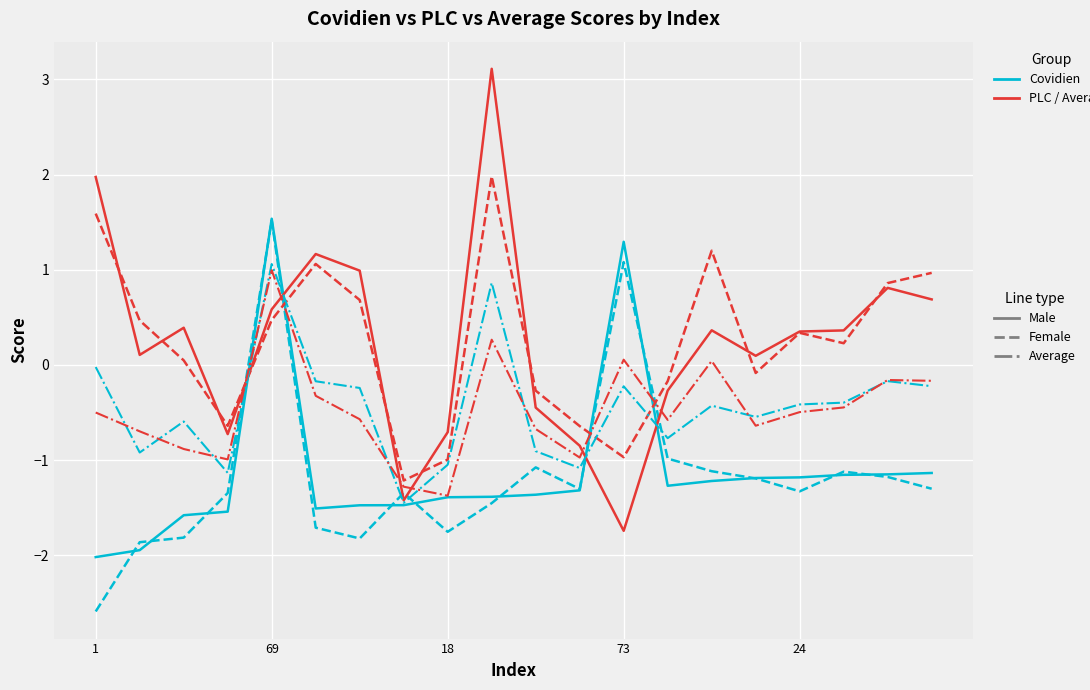

Reading left to right, transcribe all the data shown in this chart.

covidien_male: -2.0	-1.9	-1.6	-1.5	1.5	-1.5	-1.5	-1.5	-1.4	-1.4	-1.4	-1.3	1.3	-1.3	-1.2	-1.2	-1.2	-1.2	-1.1	-1.1
covidien_female: -2.6	-1.9	-1.8	-1.3	1.5	-1.7	-1.8	-1.3	-1.8	-1.5	-1.1	-1.3	1.1	-1.0	-1.1	-1.2	-1.3	-1.1	-1.2	-1.3
plc_male: 2.0	0.1	0.4	-0.7	0.6	1.2	1.0	-1.4	-0.7	3.1	-0.4	-0.8	-1.7	-0.3	0.4	0.1	0.4	0.4	0.8	0.7
plc_female: 1.6	0.5	0.0	-0.6	0.5	1.1	0.7	-1.2	-1.0	2.0	-0.3	-0.6	-1.0	-0.2	1.2	-0.1	0.3	0.2	0.9	1.0
average_male: -0.0	-0.9	-0.6	-1.1	1.1	-0.2	-0.2	-1.4	-1.0	0.9	-0.9	-1.1	-0.2	-0.8	-0.4	-0.5	-0.4	-0.4	-0.2	-0.2
average_female: -0.5	-0.7	-0.9	-1.0	1.0	-0.3	-0.6	-1.3	-1.4	0.3	-0.7	-1.0	0.1	-0.6	0.0	-0.6	-0.5	-0.4	-0.2	-0.2